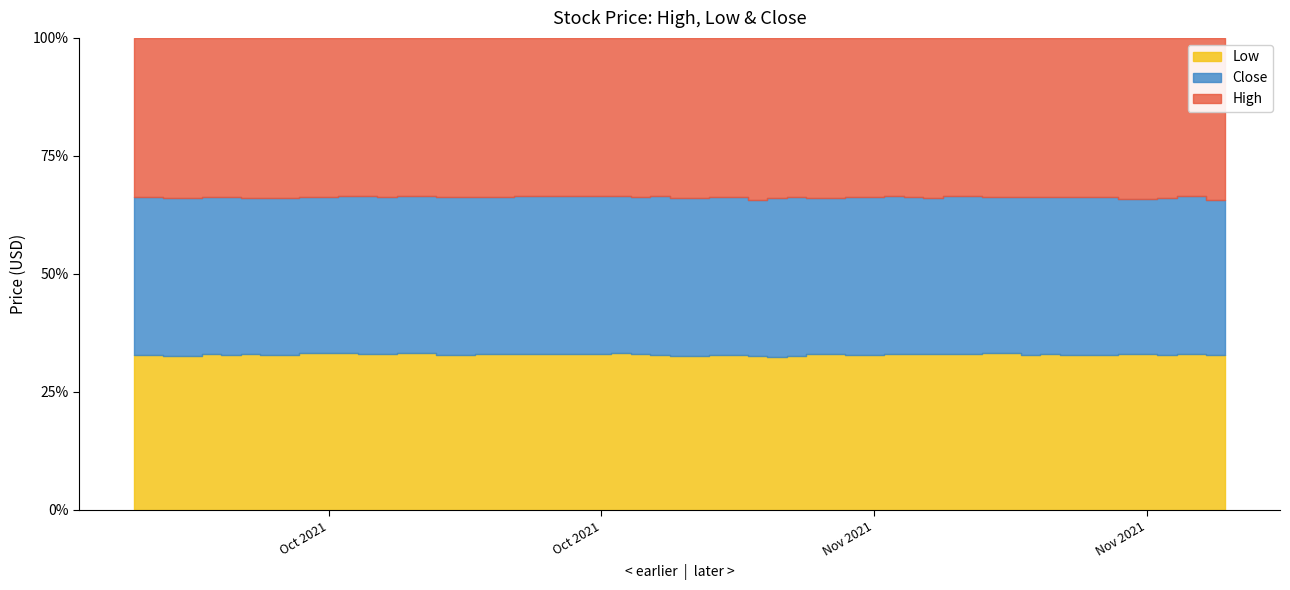

Is the value of High at 2021-10-08 greater than the value of Low at 2021-11-02?

Yes